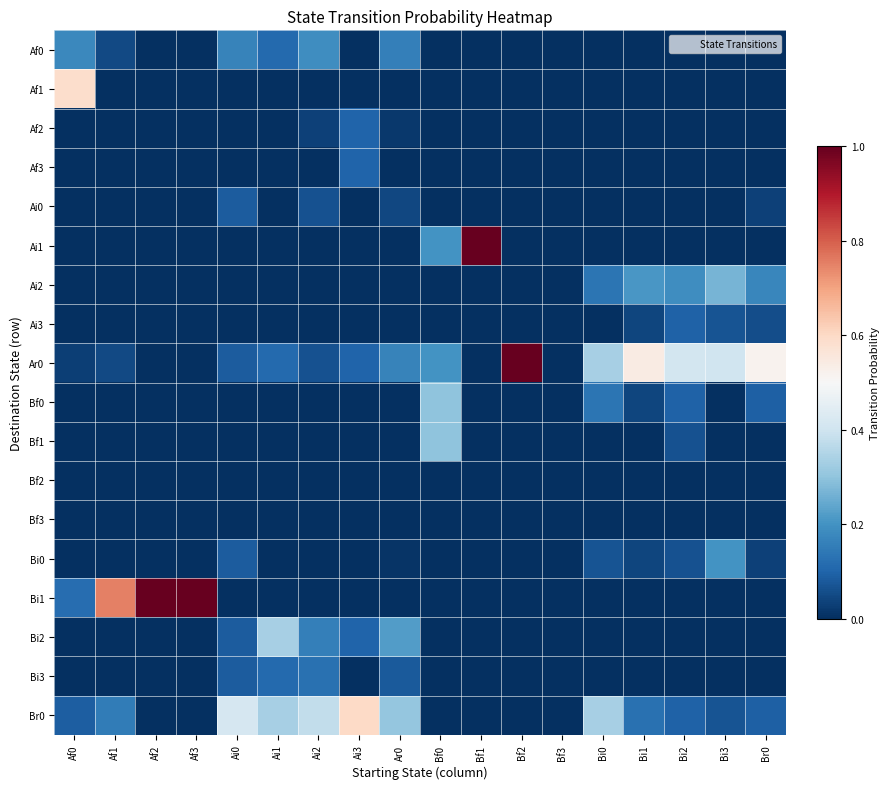

Reading left to right, what are all the values shown in this chart?

Af0: Af0=0.2	Af1=0.1	Af2=0.0	Af3=0.0	Ai0=0.2	Ai1=0.1	Ai2=0.2	Ai3=0.0	Ar0=0.2	Bf0=0.0	Bf1=0.0	Bf2=0.0	Bf3=0.0	Bi0=0.0	Bi1=0.0	Bi2=0.0	Bi3=0.0	Br0=0.0
Af1: Af0=0.6	Af1=0.0	Af2=0.0	Af3=0.0	Ai0=0.0	Ai1=0.0	Ai2=0.0	Ai3=0.0	Ar0=0.0	Bf0=0.0	Bf1=0.0	Bf2=0.0	Bf3=0.0	Bi0=0.0	Bi1=0.0	Bi2=0.0	Bi3=0.0	Br0=0.0
Af2: Af0=0.0	Af1=0.0	Af2=0.0	Af3=0.0	Ai0=0.0	Ai1=0.0	Ai2=0.0	Ai3=0.1	Ar0=0.0	Bf0=0.0	Bf1=0.0	Bf2=0.0	Bf3=0.0	Bi0=0.0	Bi1=0.0	Bi2=0.0	Bi3=0.0	Br0=0.0
Af3: Af0=0.0	Af1=0.0	Af2=0.0	Af3=0.0	Ai0=0.0	Ai1=0.0	Ai2=0.0	Ai3=0.1	Ar0=0.0	Bf0=0.0	Bf1=0.0	Bf2=0.0	Bf3=0.0	Bi0=0.0	Bi1=0.0	Bi2=0.0	Bi3=0.0	Br0=0.0
Ai0: Af0=0.0	Af1=0.0	Af2=0.0	Af3=0.0	Ai0=0.1	Ai1=0.0	Ai2=0.1	Ai3=0.0	Ar0=0.0	Bf0=0.0	Bf1=0.0	Bf2=0.0	Bf3=0.0	Bi0=0.0	Bi1=0.0	Bi2=0.0	Bi3=0.0	Br0=0.0
Ai1: Af0=0.0	Af1=0.0	Af2=0.0	Af3=0.0	Ai0=0.0	Ai1=0.0	Ai2=0.0	Ai3=0.0	Ar0=0.0	Bf0=0.2	Bf1=1.0	Bf2=0.0	Bf3=0.0	Bi0=0.0	Bi1=0.0	Bi2=0.0	Bi3=0.0	Br0=0.0
Ai2: Af0=0.0	Af1=0.0	Af2=0.0	Af3=0.0	Ai0=0.0	Ai1=0.0	Ai2=0.0	Ai3=0.0	Ar0=0.0	Bf0=0.0	Bf1=0.0	Bf2=0.0	Bf3=0.0	Bi0=0.1	Bi1=0.2	Bi2=0.2	Bi3=0.3	Br0=0.2
Ai3: Af0=0.0	Af1=0.0	Af2=0.0	Af3=0.0	Ai0=0.0	Ai1=0.0	Ai2=0.0	Ai3=0.0	Ar0=0.0	Bf0=0.0	Bf1=0.0	Bf2=0.0	Bf3=0.0	Bi0=0.0	Bi1=0.0	Bi2=0.1	Bi3=0.1	Br0=0.1
Ar0: Af0=0.0	Af1=0.1	Af2=0.0	Af3=0.0	Ai0=0.1	Ai1=0.1	Ai2=0.1	Ai3=0.1	Ar0=0.2	Bf0=0.2	Bf1=0.0	Bf2=1.0	Bf3=0.0	Bi0=0.3	Bi1=0.5	Bi2=0.4	Bi3=0.4	Br0=0.5
Bf0: Af0=0.0	Af1=0.0	Af2=0.0	Af3=0.0	Ai0=0.0	Ai1=0.0	Ai2=0.0	Ai3=0.0	Ar0=0.0	Bf0=0.3	Bf1=0.0	Bf2=0.0	Bf3=0.0	Bi0=0.1	Bi1=0.0	Bi2=0.1	Bi3=0.0	Br0=0.1
Bf1: Af0=0.0	Af1=0.0	Af2=0.0	Af3=0.0	Ai0=0.0	Ai1=0.0	Ai2=0.0	Ai3=0.0	Ar0=0.0	Bf0=0.3	Bf1=0.0	Bf2=0.0	Bf3=0.0	Bi0=0.0	Bi1=0.0	Bi2=0.1	Bi3=0.0	Br0=0.0
Bf2: Af0=0.0	Af1=0.0	Af2=0.0	Af3=0.0	Ai0=0.0	Ai1=0.0	Ai2=0.0	Ai3=0.0	Ar0=0.0	Bf0=0.0	Bf1=0.0	Bf2=0.0	Bf3=0.0	Bi0=0.0	Bi1=0.0	Bi2=0.0	Bi3=0.0	Br0=0.0
Bf3: Af0=0.0	Af1=0.0	Af2=0.0	Af3=0.0	Ai0=0.0	Ai1=0.0	Ai2=0.0	Ai3=0.0	Ar0=0.0	Bf0=0.0	Bf1=0.0	Bf2=0.0	Bf3=0.0	Bi0=0.0	Bi1=0.0	Bi2=0.0	Bi3=0.0	Br0=0.0
Bi0: Af0=0.0	Af1=0.0	Af2=0.0	Af3=0.0	Ai0=0.1	Ai1=0.0	Ai2=0.0	Ai3=0.0	Ar0=0.0	Bf0=0.0	Bf1=0.0	Bf2=0.0	Bf3=0.0	Bi0=0.1	Bi1=0.0	Bi2=0.1	Bi3=0.2	Br0=0.0
Bi1: Af0=0.1	Af1=0.8	Af2=1.0	Af3=1.0	Ai0=0.0	Ai1=0.0	Ai2=0.0	Ai3=0.0	Ar0=0.0	Bf0=0.0	Bf1=0.0	Bf2=0.0	Bf3=0.0	Bi0=0.0	Bi1=0.0	Bi2=0.0	Bi3=0.0	Br0=0.0
Bi2: Af0=0.0	Af1=0.0	Af2=0.0	Af3=0.0	Ai0=0.1	Ai1=0.3	Ai2=0.2	Ai3=0.1	Ar0=0.2	Bf0=0.0	Bf1=0.0	Bf2=0.0	Bf3=0.0	Bi0=0.0	Bi1=0.0	Bi2=0.0	Bi3=0.0	Br0=0.0
Bi3: Af0=0.0	Af1=0.0	Af2=0.0	Af3=0.0	Ai0=0.1	Ai1=0.1	Ai2=0.1	Ai3=0.0	Ar0=0.1	Bf0=0.0	Bf1=0.0	Bf2=0.0	Bf3=0.0	Bi0=0.0	Bi1=0.0	Bi2=0.0	Bi3=0.0	Br0=0.0
Br0: Af0=0.1	Af1=0.1	Af2=0.0	Af3=0.0	Ai0=0.4	Ai1=0.3	Ai2=0.4	Ai3=0.6	Ar0=0.3	Bf0=0.0	Bf1=0.0	Bf2=0.0	Bf3=0.0	Bi0=0.3	Bi1=0.1	Bi2=0.1	Bi3=0.1	Br0=0.1